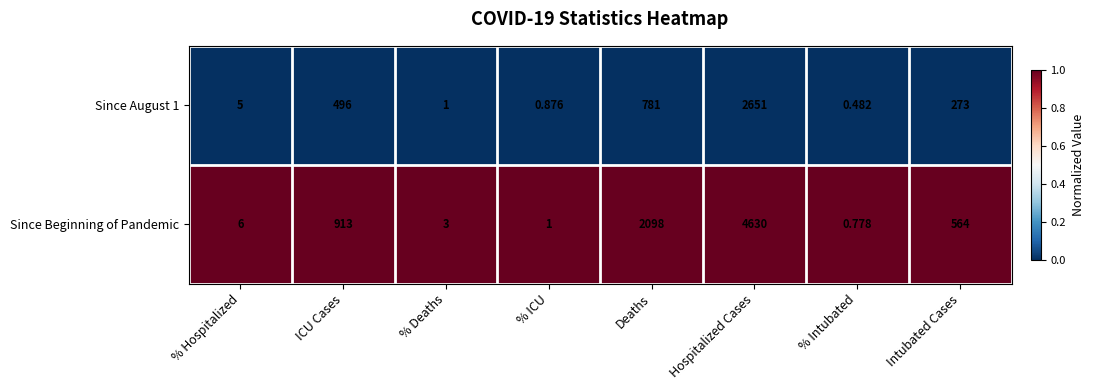

Which label corresponds to the largest value in the chart?

Hospitalized Cases